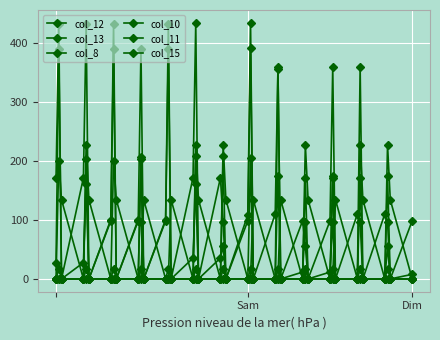

How many lines are shown in the chart?

6